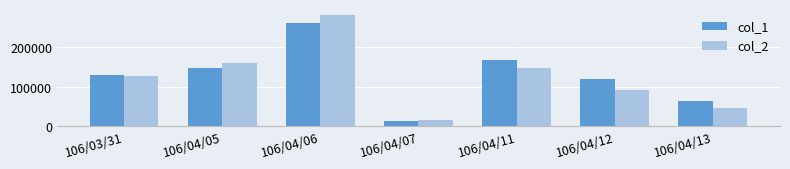

Reading left to right, list all the values displayed in this chart.

col_1: 130000	148000	262000	14000	167000	119000	63000
col_2: 128700	159880	282810	14970	147130	92750	47410